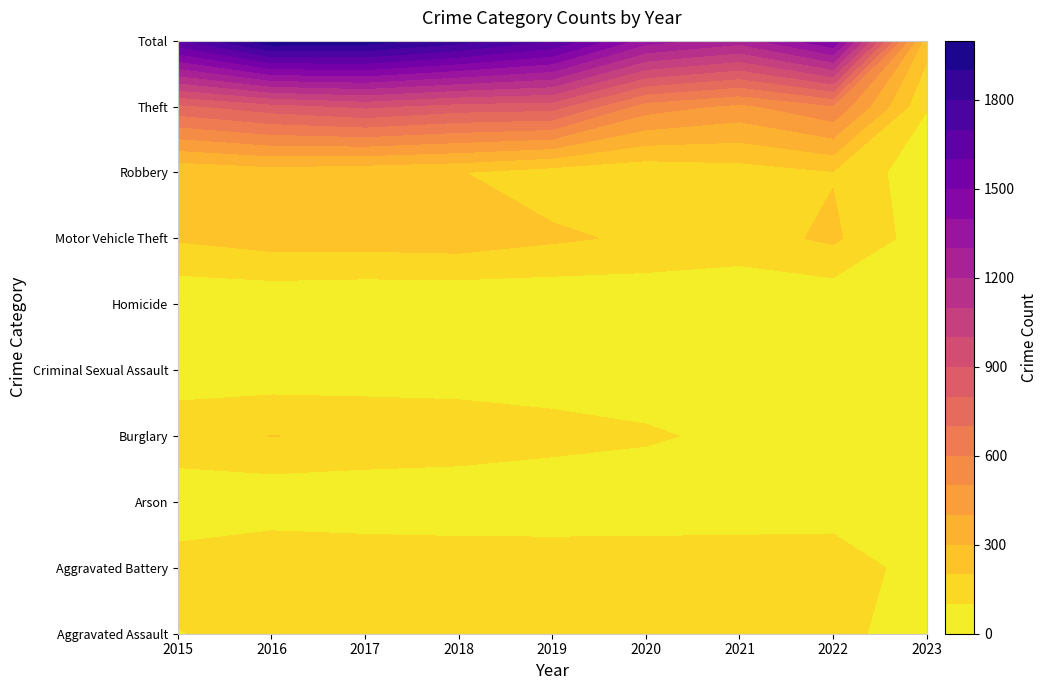

How many values in the Homicide series exceed 14?

4